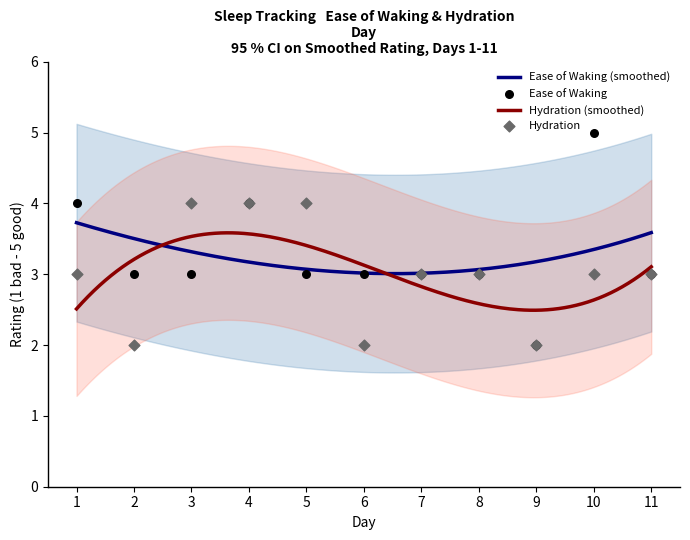

Which series contains the highest Y value?

Ease of Waking